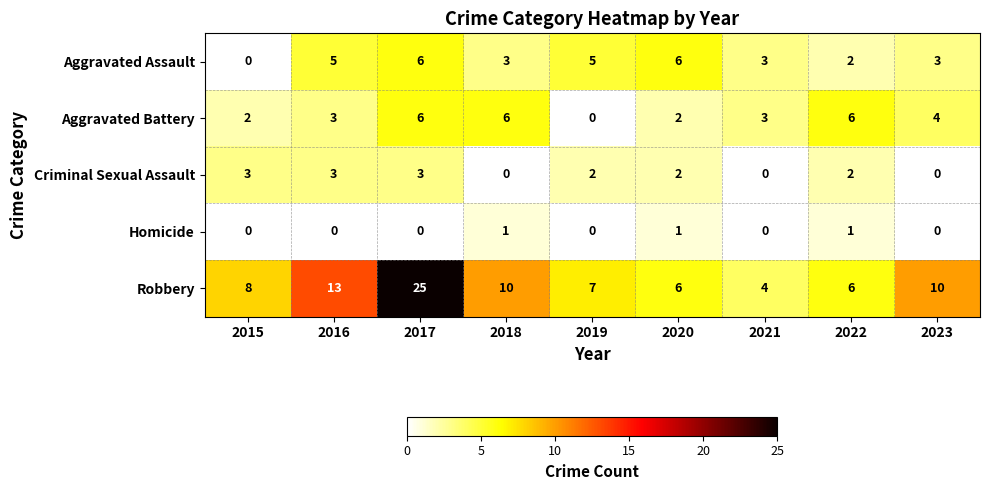

What is the average value of the Robbery series?

10